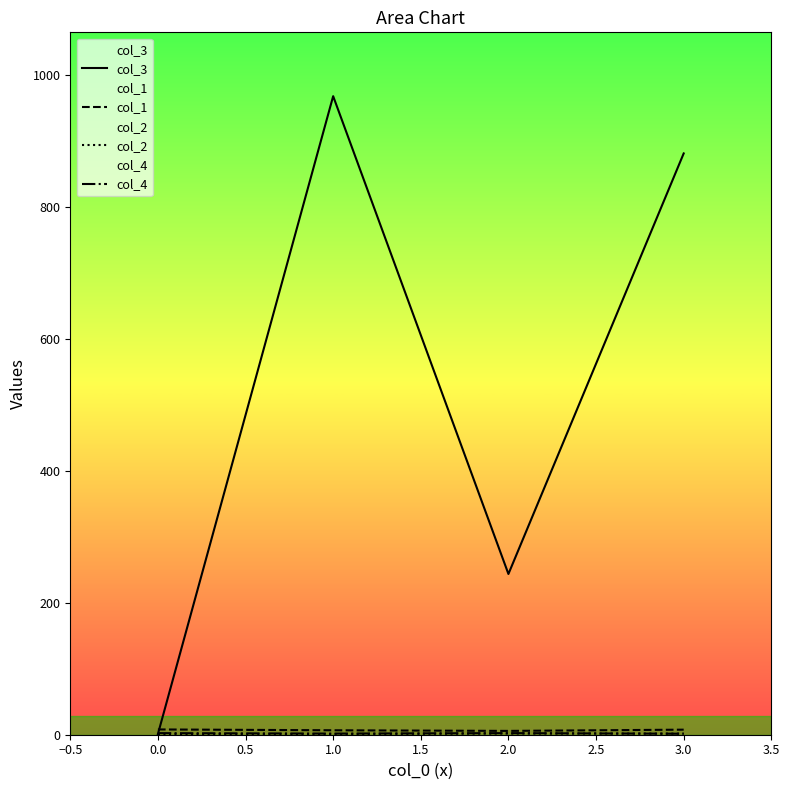

The value of col_3 at 3.0 is 1161.3. True or false?

False